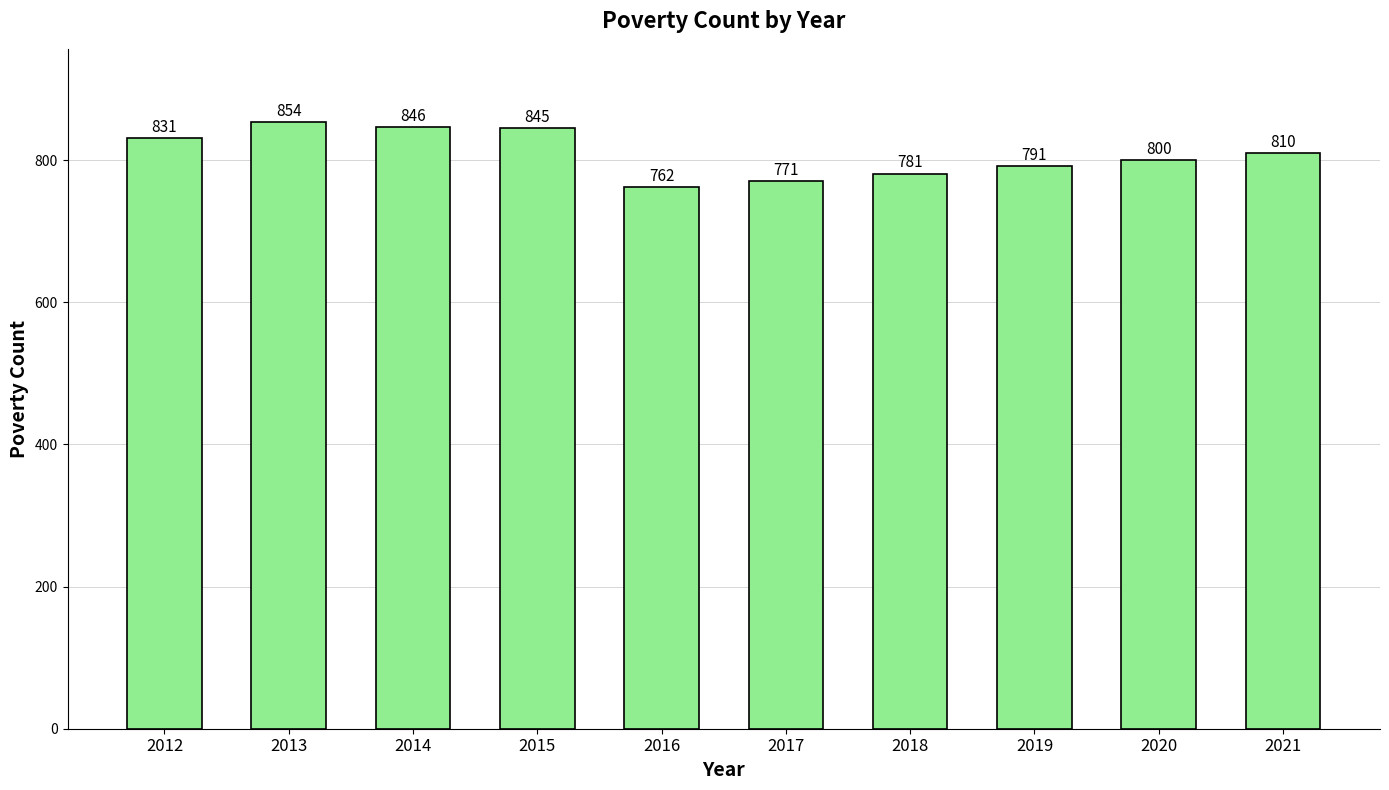

Rank the categories by value from lowest to highest.

2016, 2017, 2018, 2019, 2020, 2021, 2012, 2015, 2014, 2013